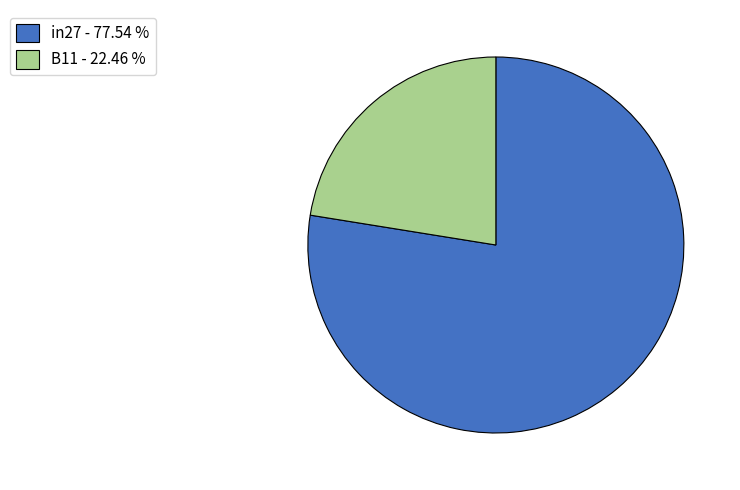

Rank the categories by value from highest to lowest.

in27 - 77.54 %, B11 - 22.46 %